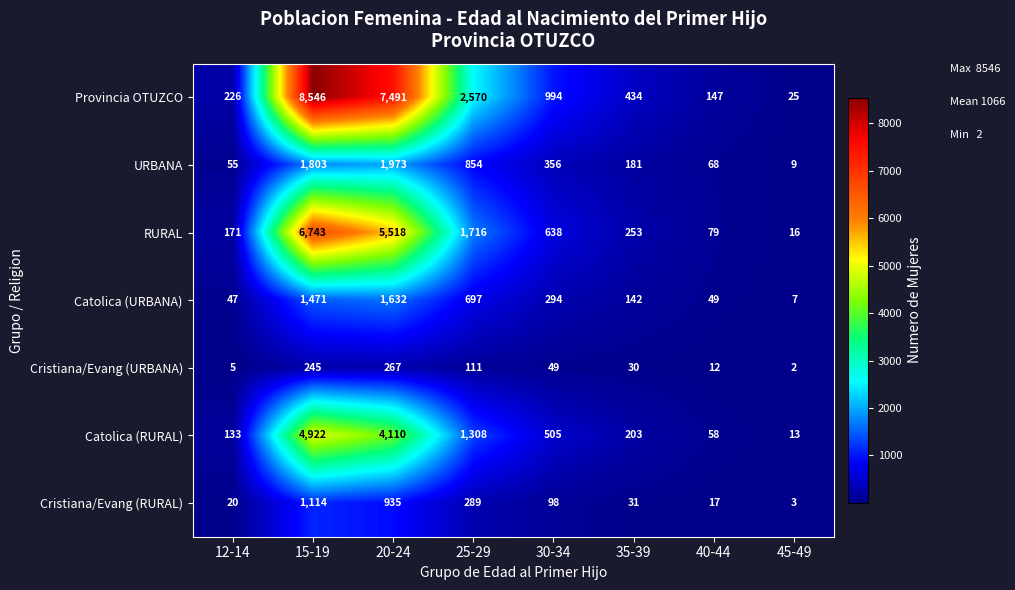

Is it true that RURAL equals 6743 at 15-19?

True